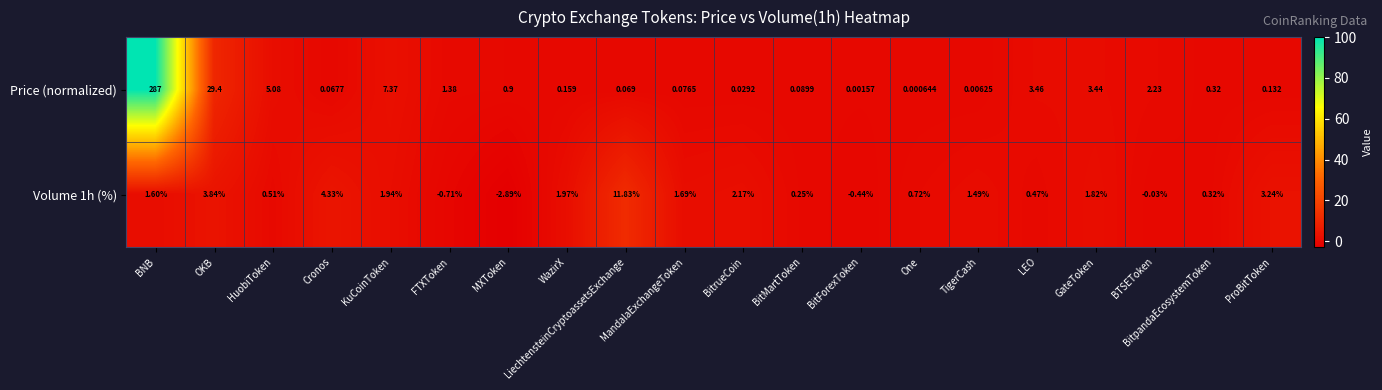

List the labels in order of Price (normalized) value, smallest first.

One, BitForexToken, TigerCash, BitrueCoin, Cronos, LiechtensteinCryptoassetsExchange, MandalaExchangeToken, BitMartToken, ProBitToken, WazirX, BitpandaEcosystemToken, MXToken, FTXToken, BTSEToken, GateToken, LEO, HuobiToken, KuCoinToken, OKB, BNB